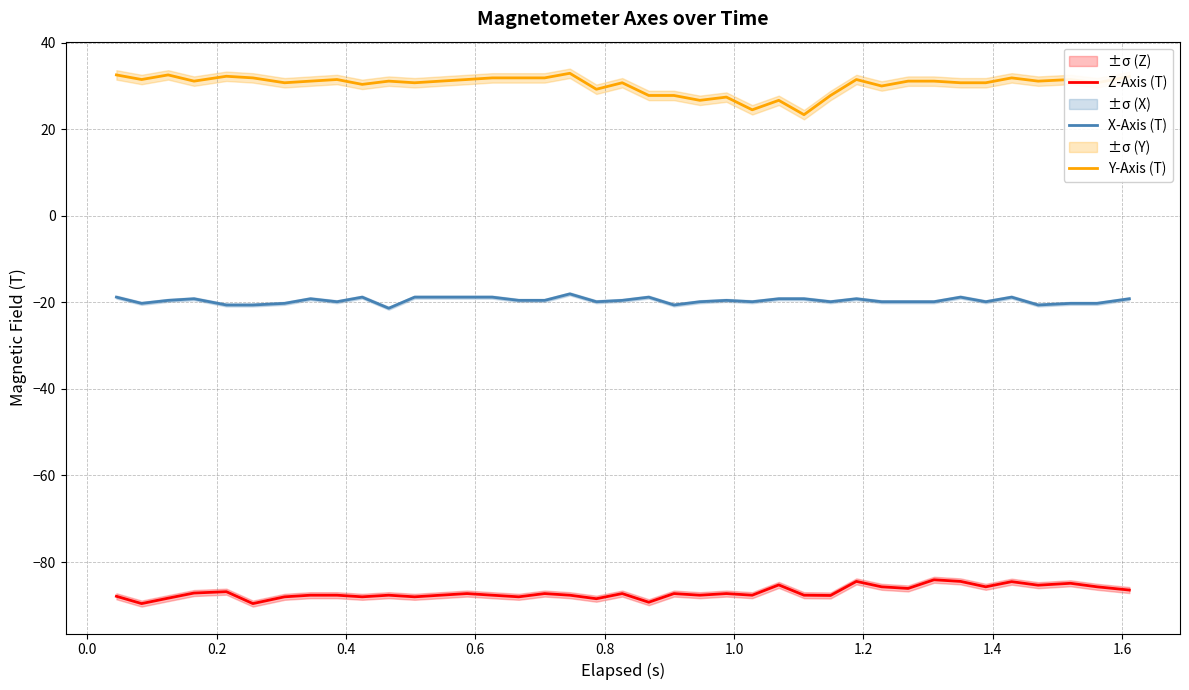

True or false: X-Axis (T) and Z-Axis (T) cross at least once.

False